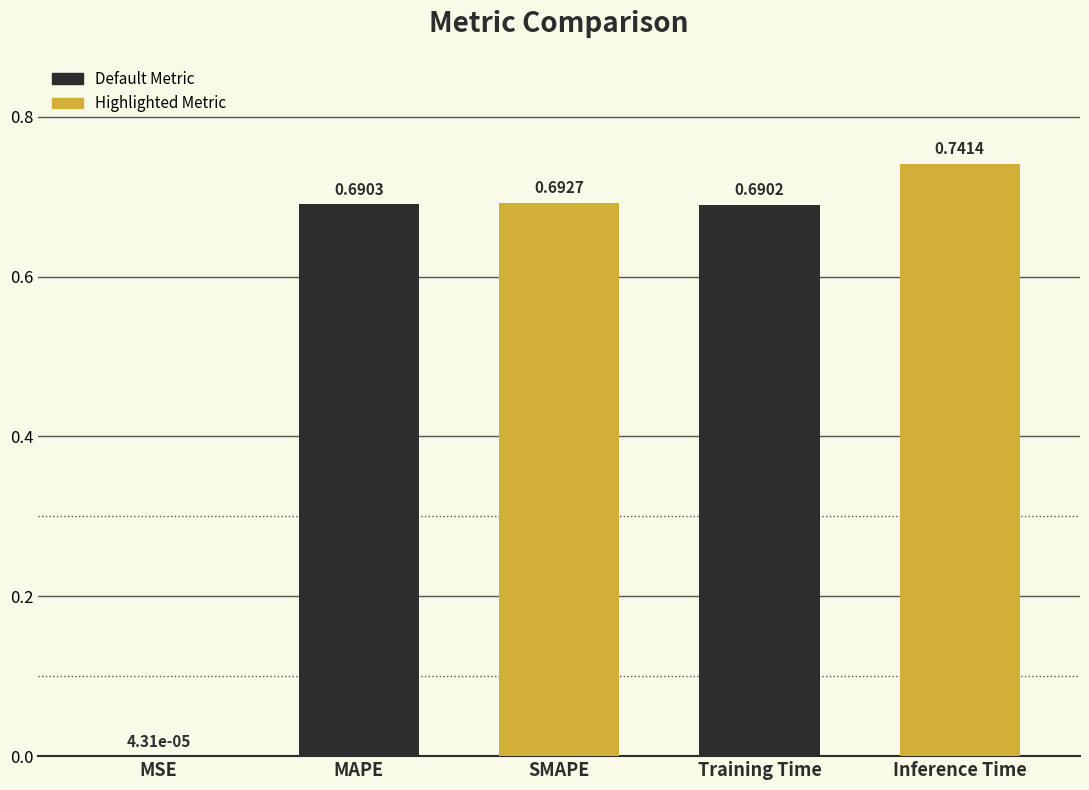

Is it true that the value at MAPE is 1.2?

False